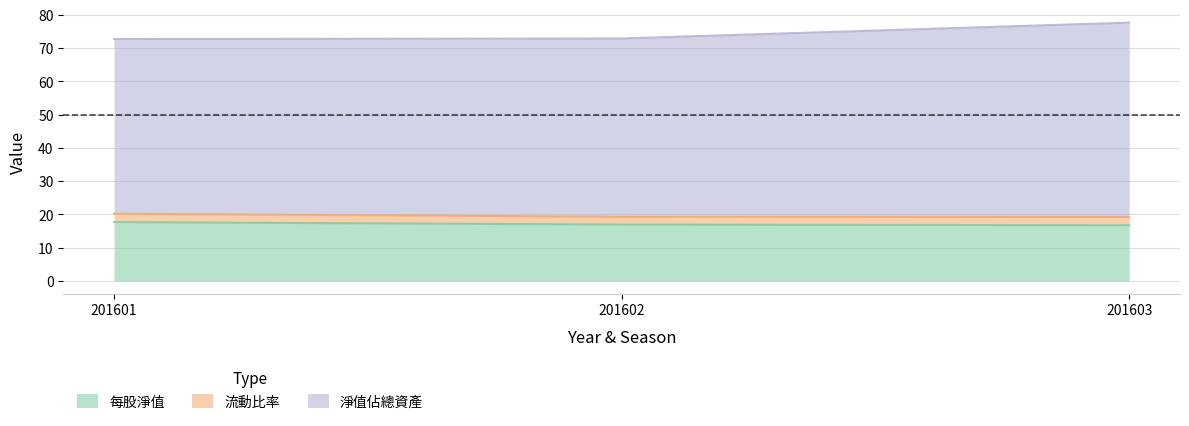

What is the total value across all series at 201601?

72.7